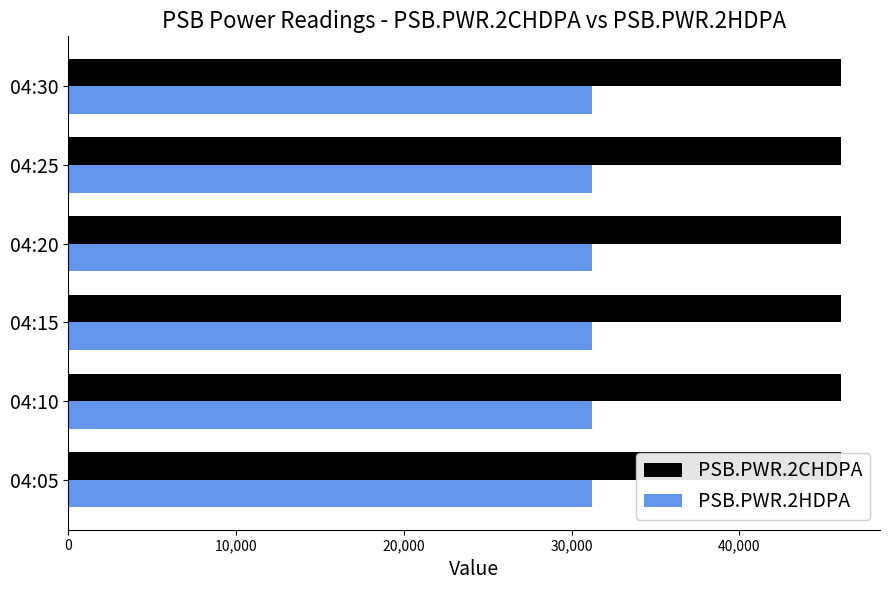

Which series has the widest spread of values?

PSB.PWR.2CHDPA